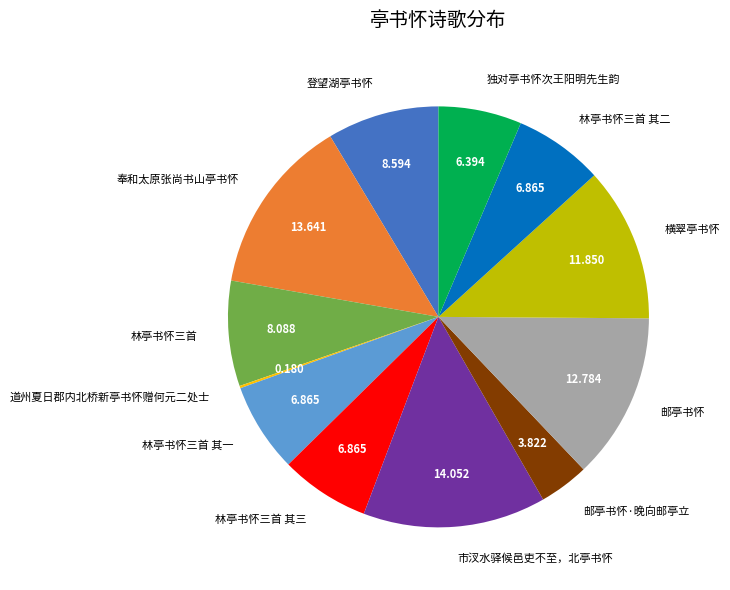

Which has a higher value, 邮亭书怀 or 林亭书怀三首?

邮亭书怀